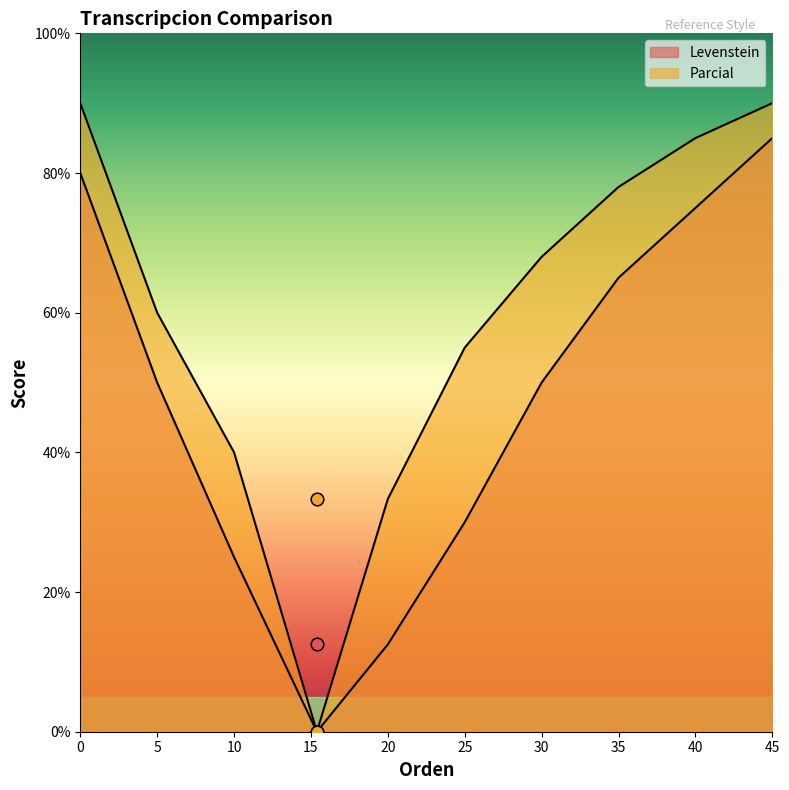

What are all the series names shown in the legend?

Levenstein, Parcial